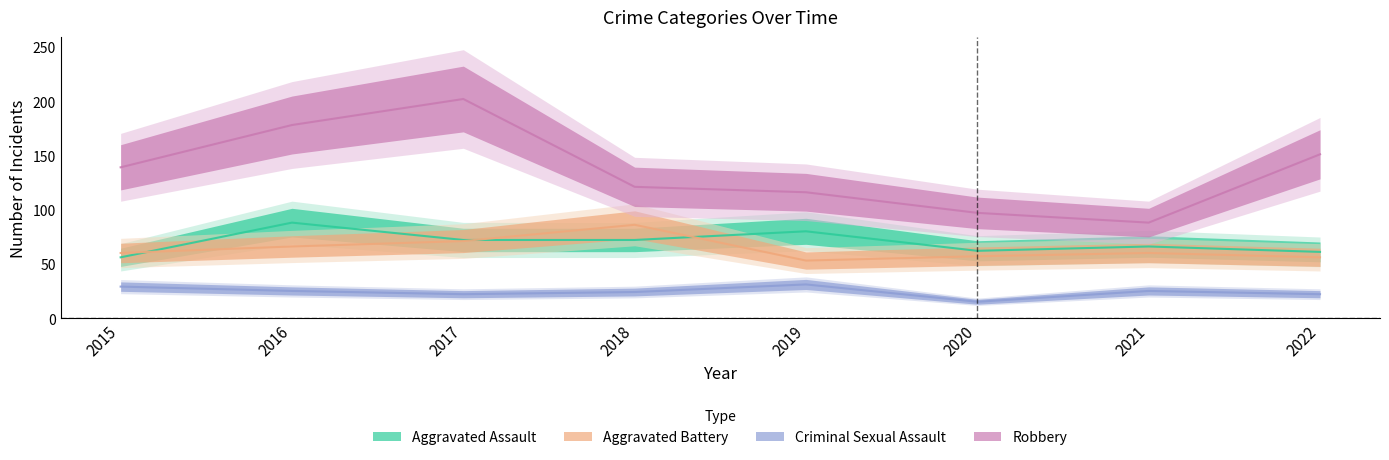

Reading left to right, extract all data points from this chart.

Aggravated Assault: 2015=56	2016=88	2017=72	2018=72	2019=80	2020=62	2021=66	2022=61
Aggravated Battery: 2015=60	2016=66	2017=71	2018=86	2019=53	2020=57	2021=60	2022=56
Criminal Sexual Assault: 2015=29	2016=25	2017=22	2018=24	2019=31	2020=15	2021=25	2022=22
Robbery: 2015=139	2016=178	2017=202	2018=121	2019=116	2020=97	2021=88	2022=151